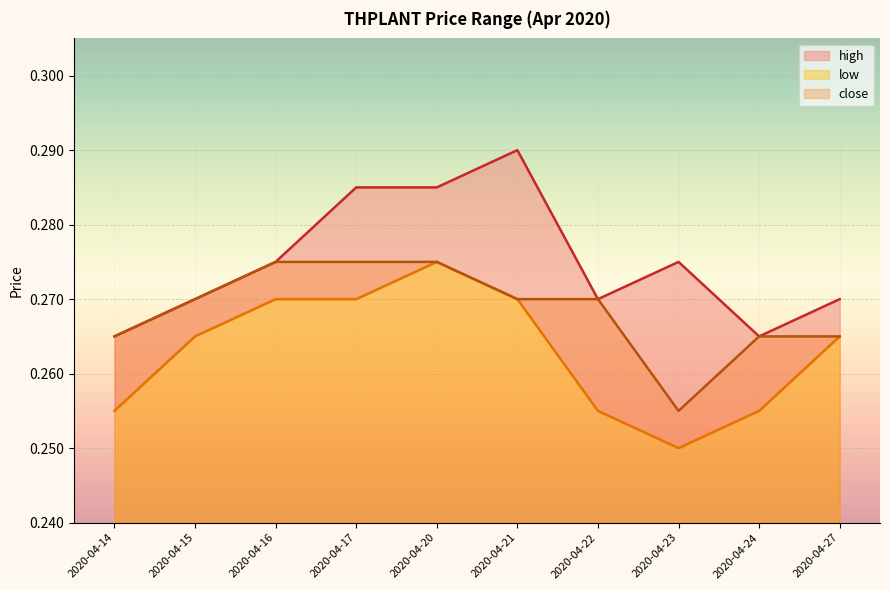

At how many categories does at least one series exceed 0?

10